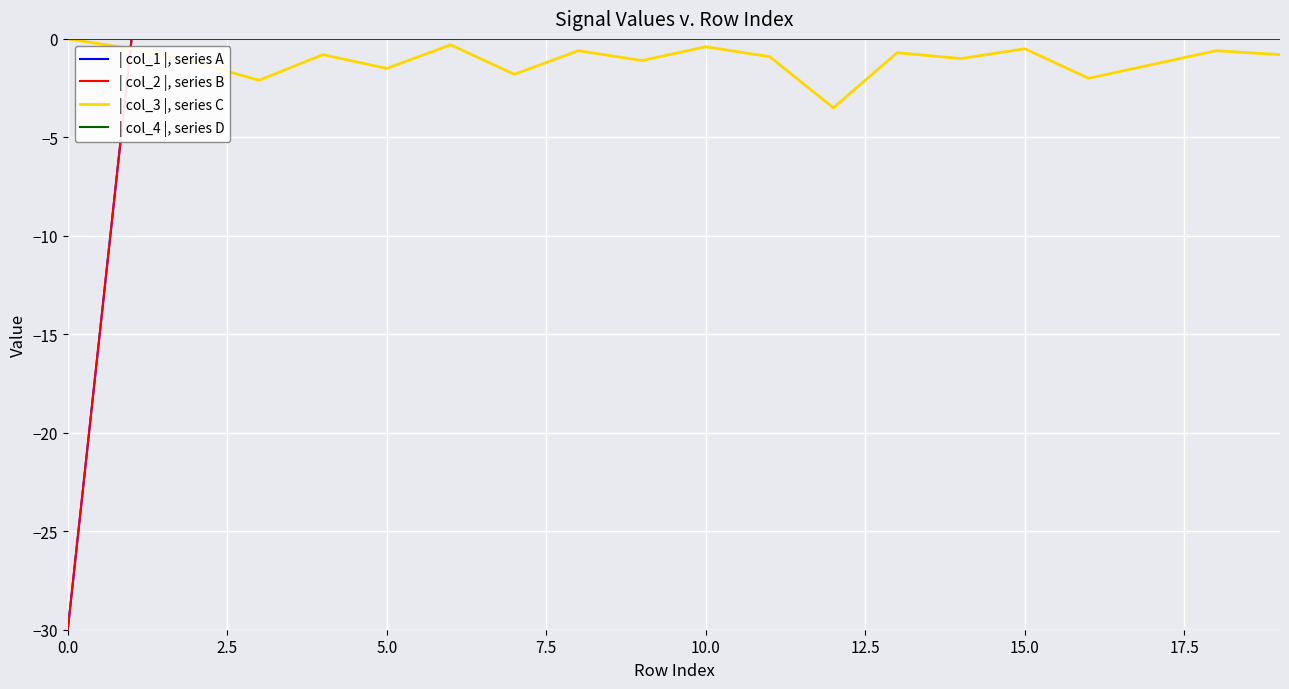

At how many categories does at least one series exceed -27?

20